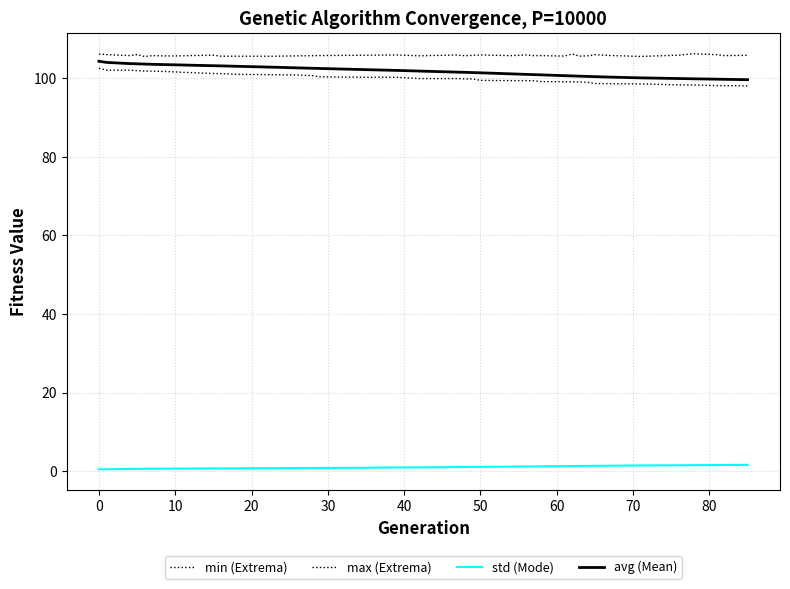

How many interior local valleys does the std (Mode) series have?

1